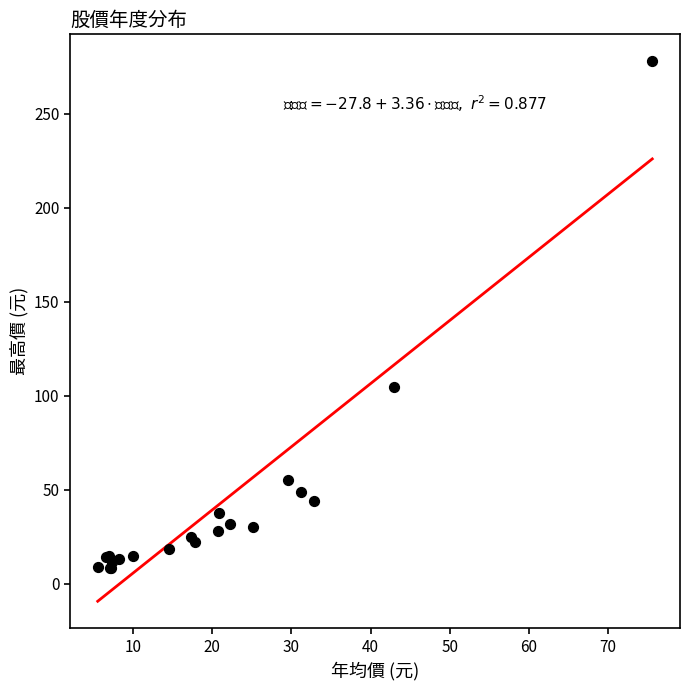

What Y value in the scatter plot is closest to 143?

105.0